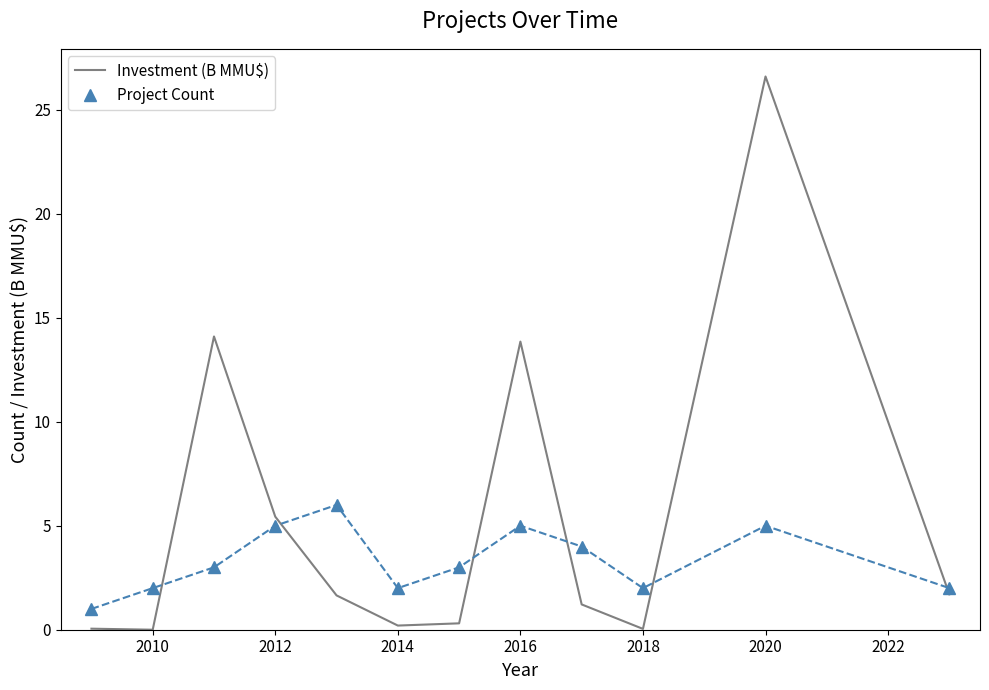

Which series has the largest total across all categories?

Investment (B MMU$)